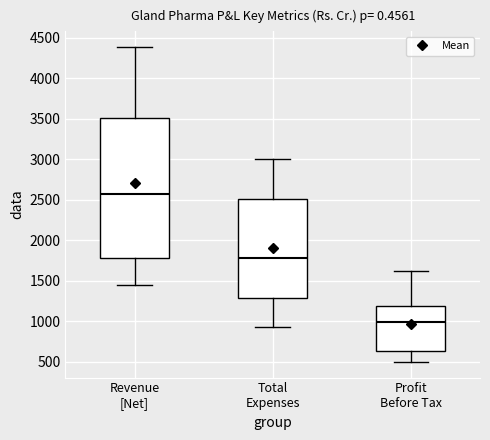

Where does the lower whisker of the box for Revenue [Net] end on the y-axis? The values are not printed on the chart, so give them approximately, as read against the axis.

1450